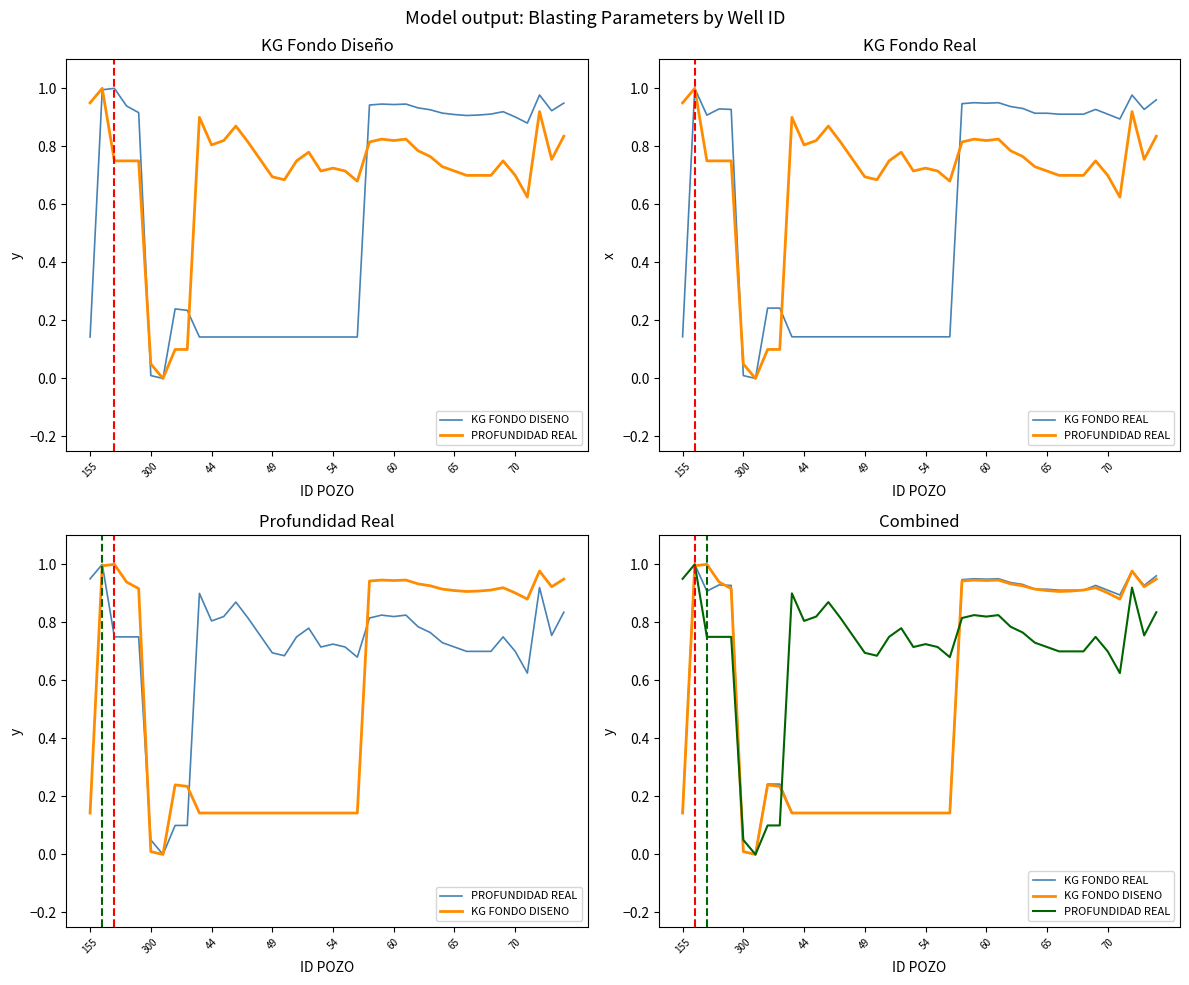

Count the number of data series in this chart.

3